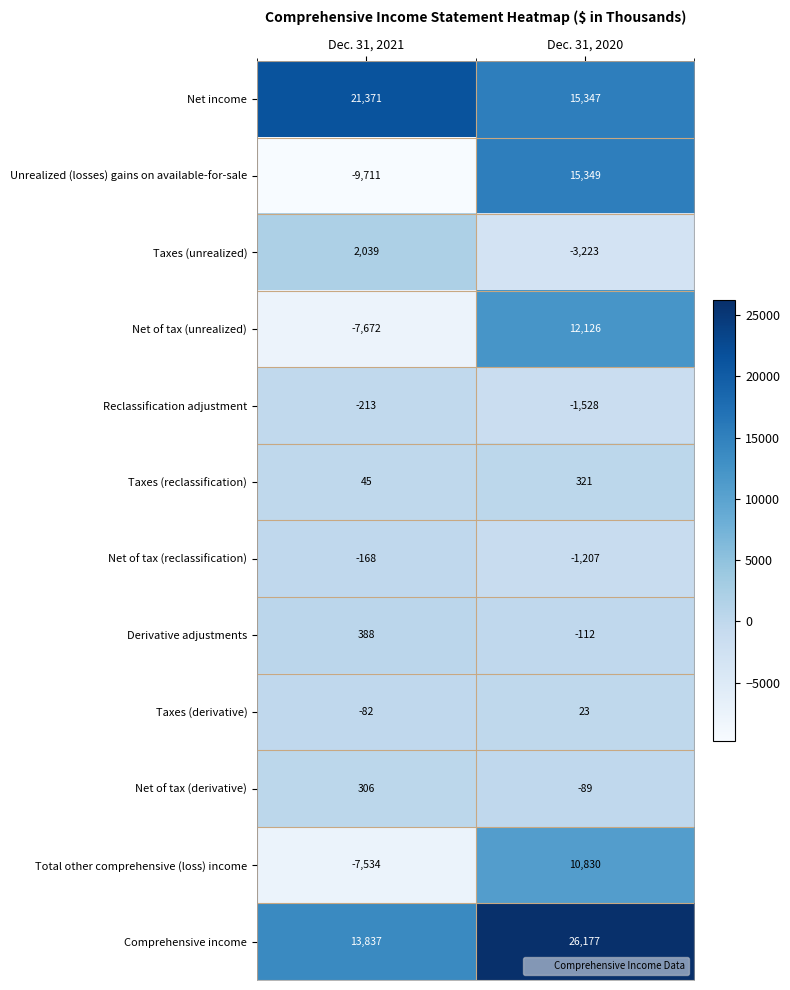

Reading left to right, extract all data points from this chart.

Net income: 21371	15347
Unrealized (losses) gains on available-for-sale: -9711	15349
Taxes (unrealized): 2039	-3223
Net of tax (unrealized): -7672	12126
Reclassification adjustment: -213	-1528
Taxes (reclassification): 45	321
Net of tax (reclassification): -168	-1207
Derivative adjustments: 388	-112
Taxes (derivative): -82	23
Net of tax (derivative): 306	-89
Total other comprehensive (loss) income: -7534	10830
Comprehensive income: 13837	26177